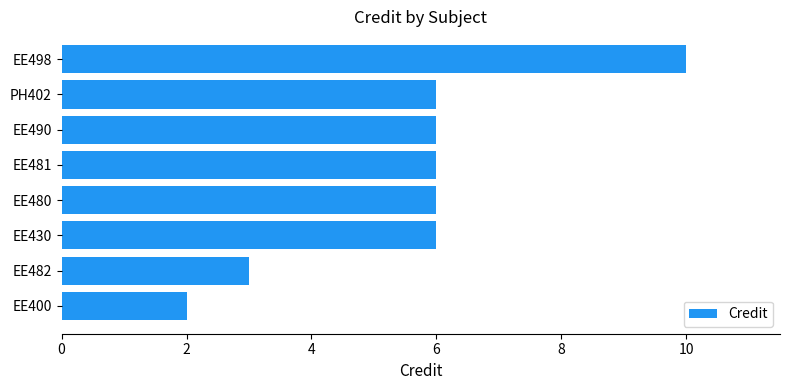

Between EE482 and PH402, which is larger?

PH402